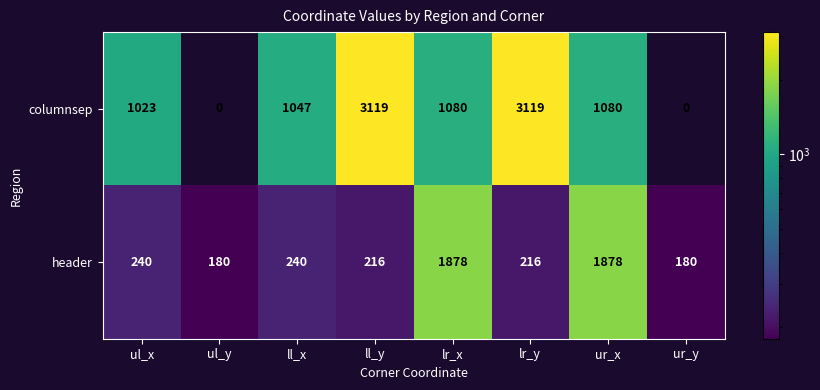

How many data points does each series have?

8